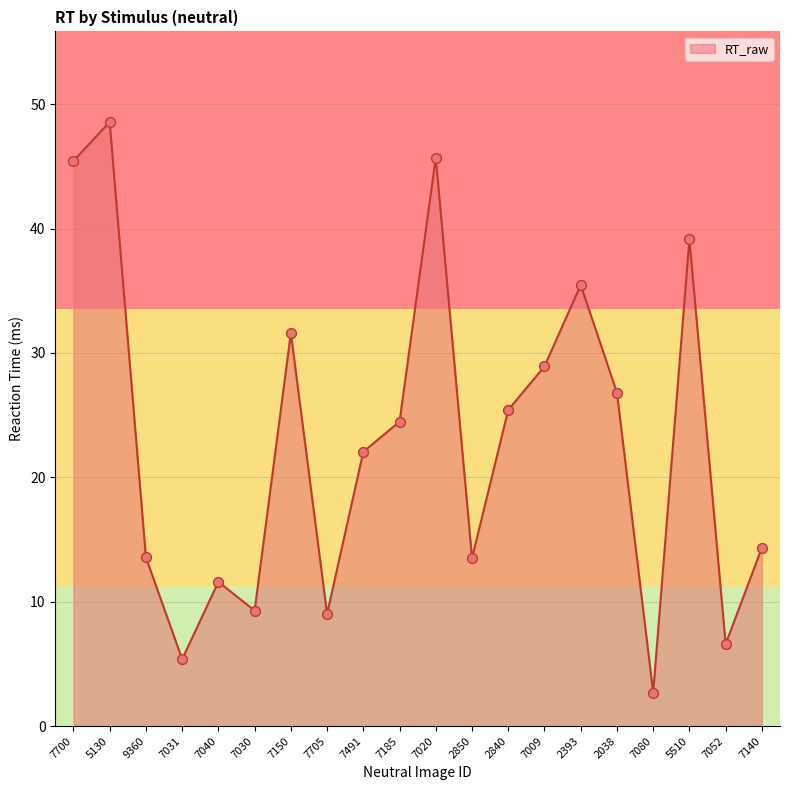

Between 7030 and 7700, which is larger?

7700